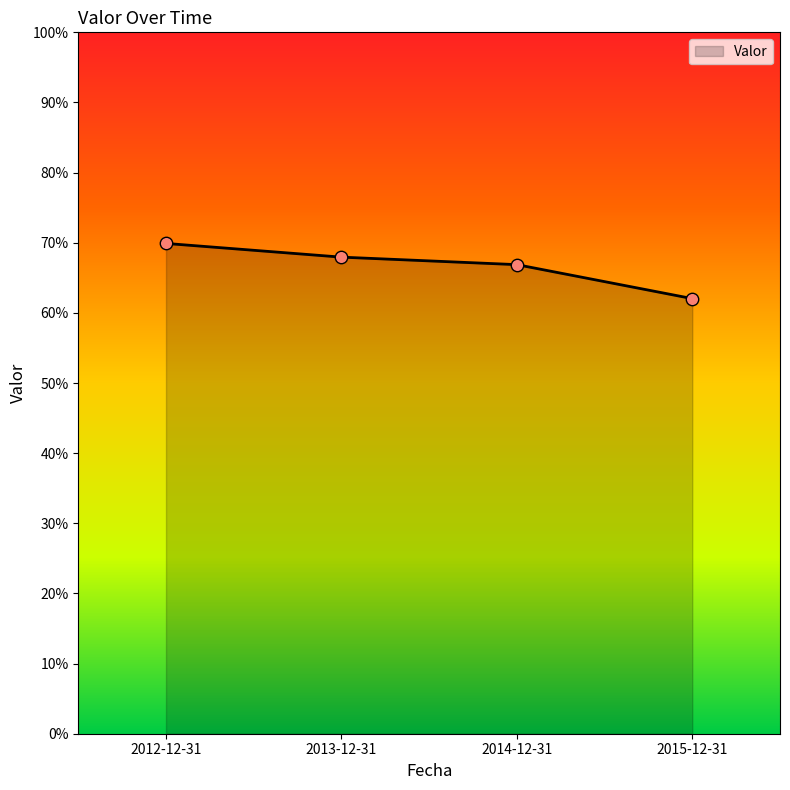

What is the change in value from 2012-12-31 to 2014-12-31?

-3.0